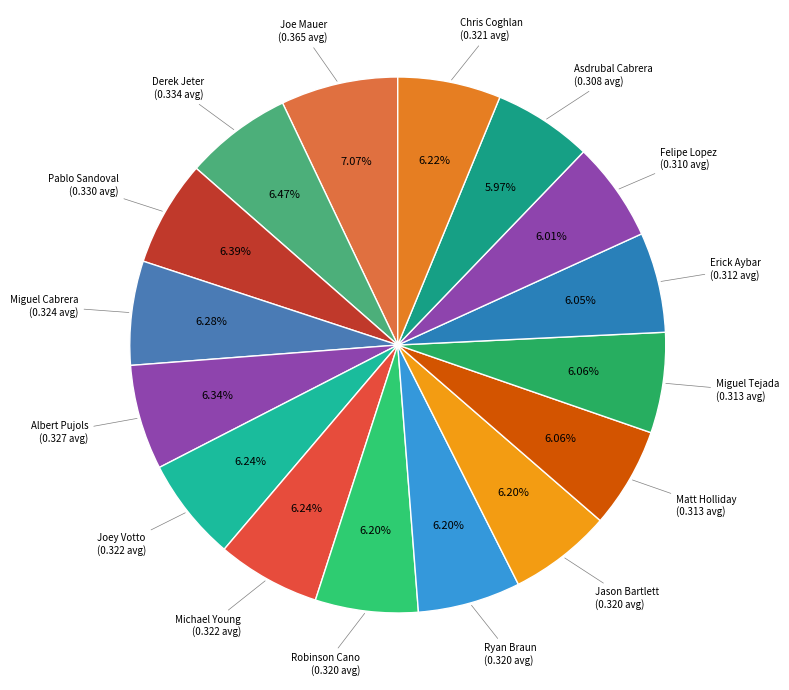

Does any single category account for the majority?

No